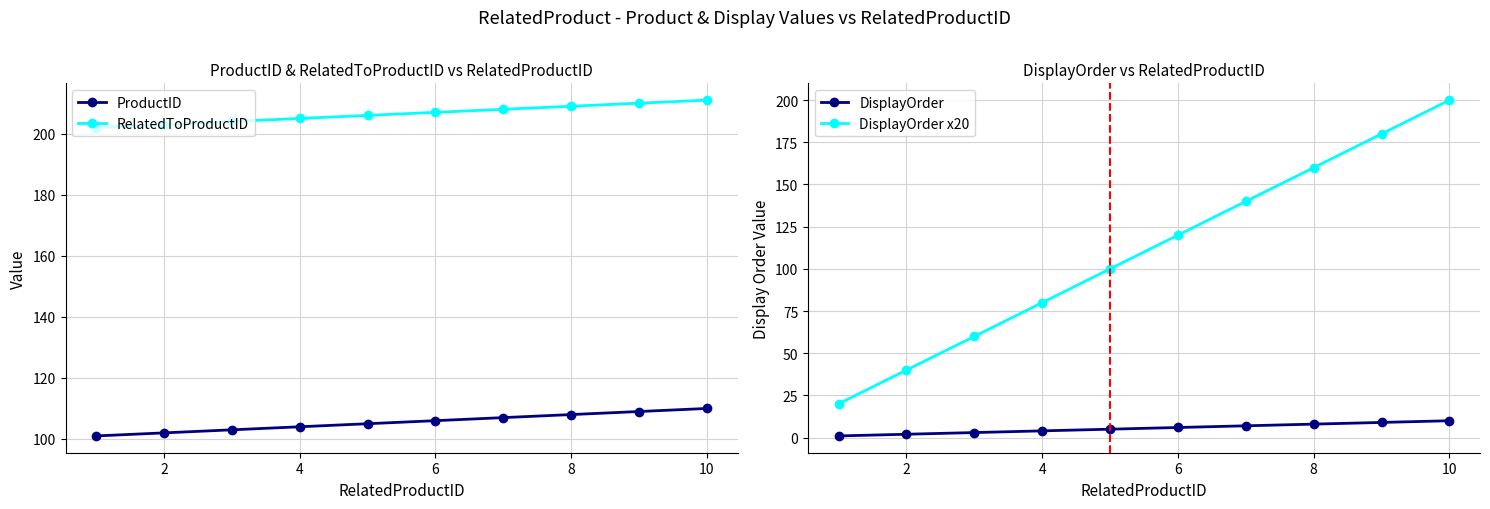

Is it true that ProductID equals 64 at 10?

False